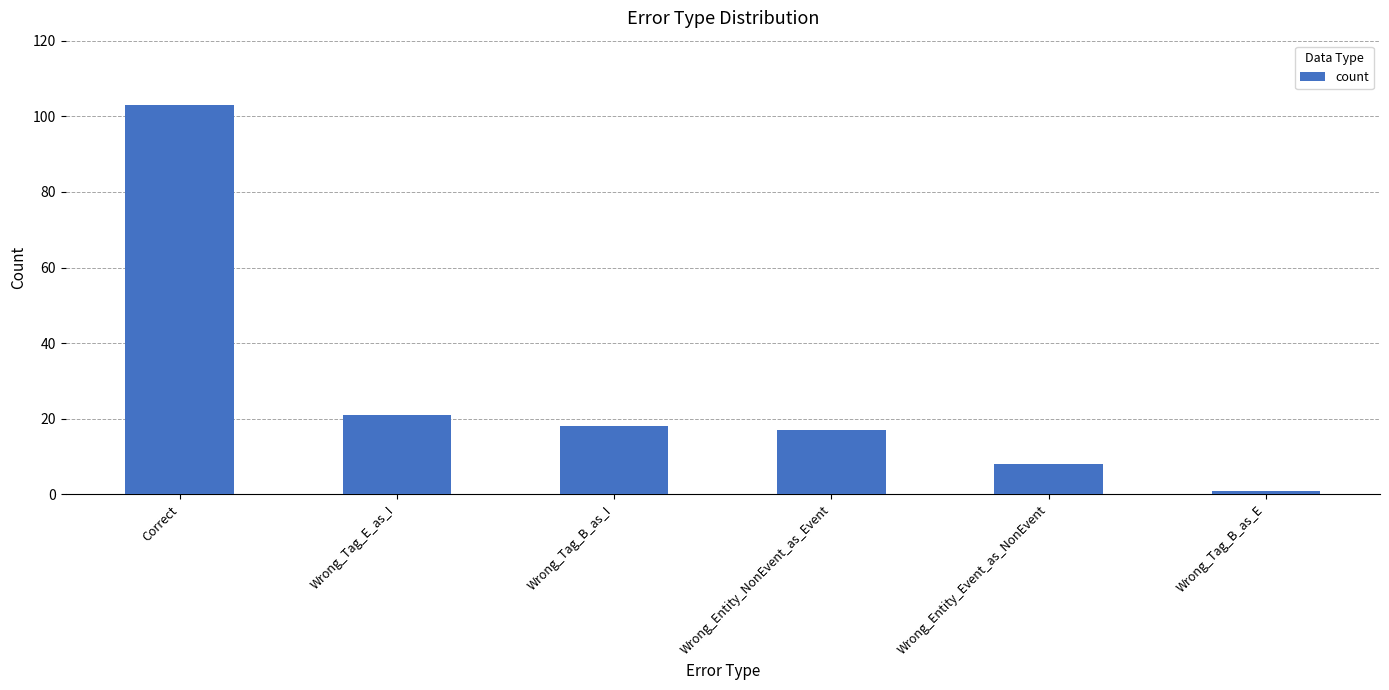

What is the sum of the values at Wrong_Tag_E_as_I and Wrong_Entity_NonEvent_as_Event?

38